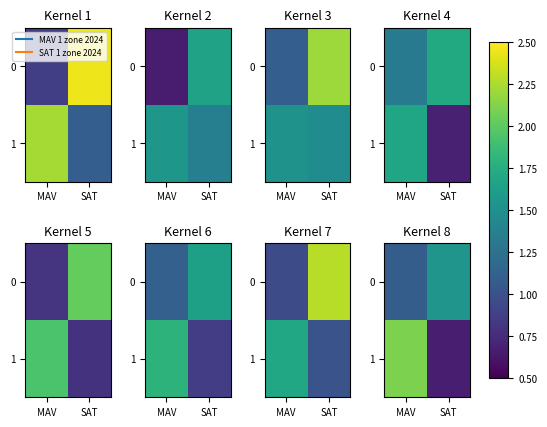

What is the smallest value displayed?

0.7